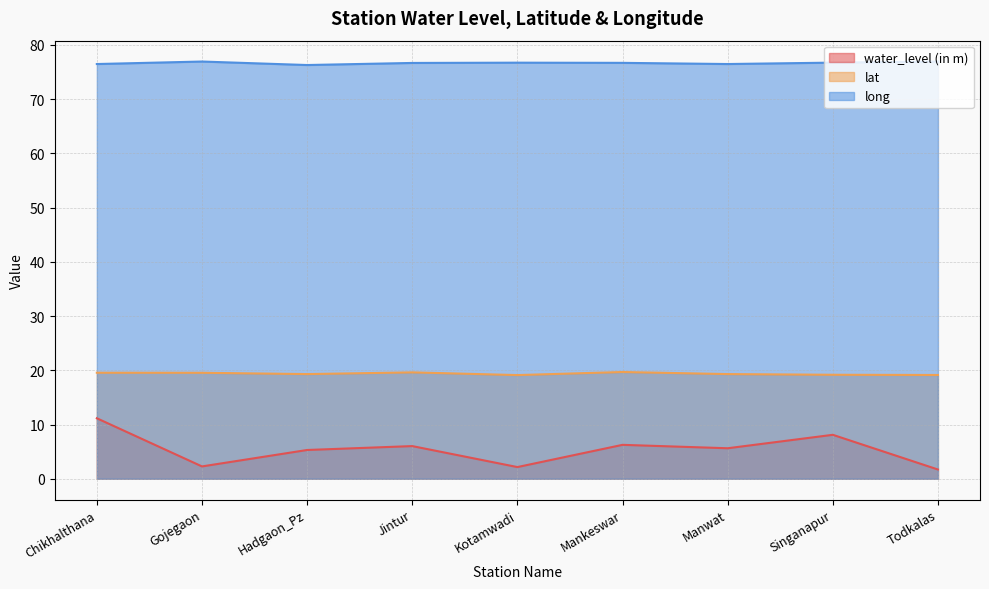

In long, how many points are lower than both neighbors (excluding endpoints)?

2